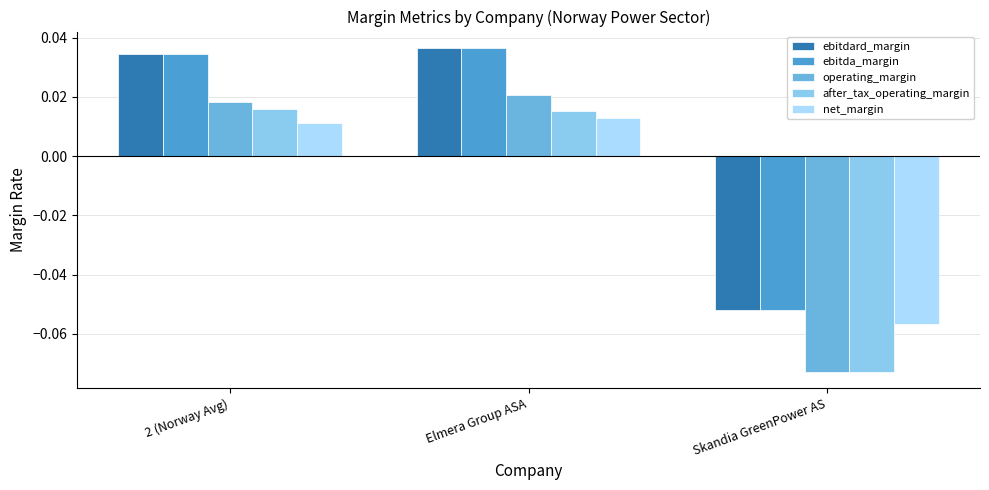

Between 2 (Norway Avg) and Elmera Group ASA, which is larger?

Elmera Group ASA